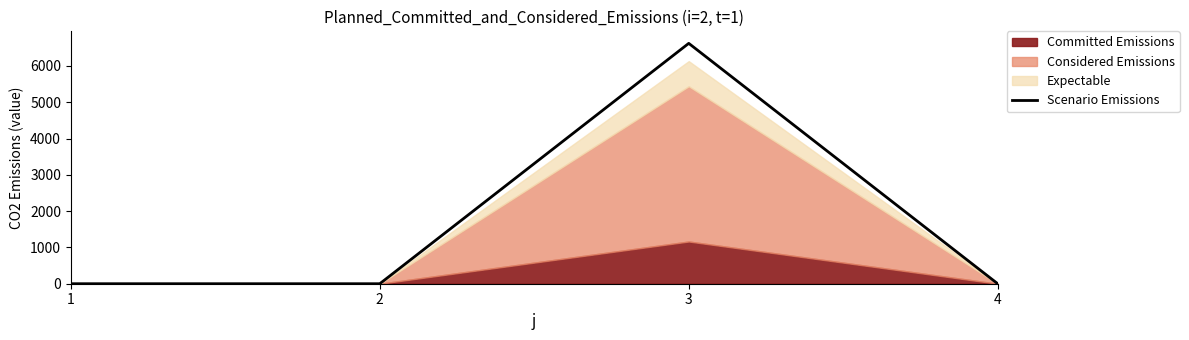

What is the sum of the values at 3 and 2?

6622.8